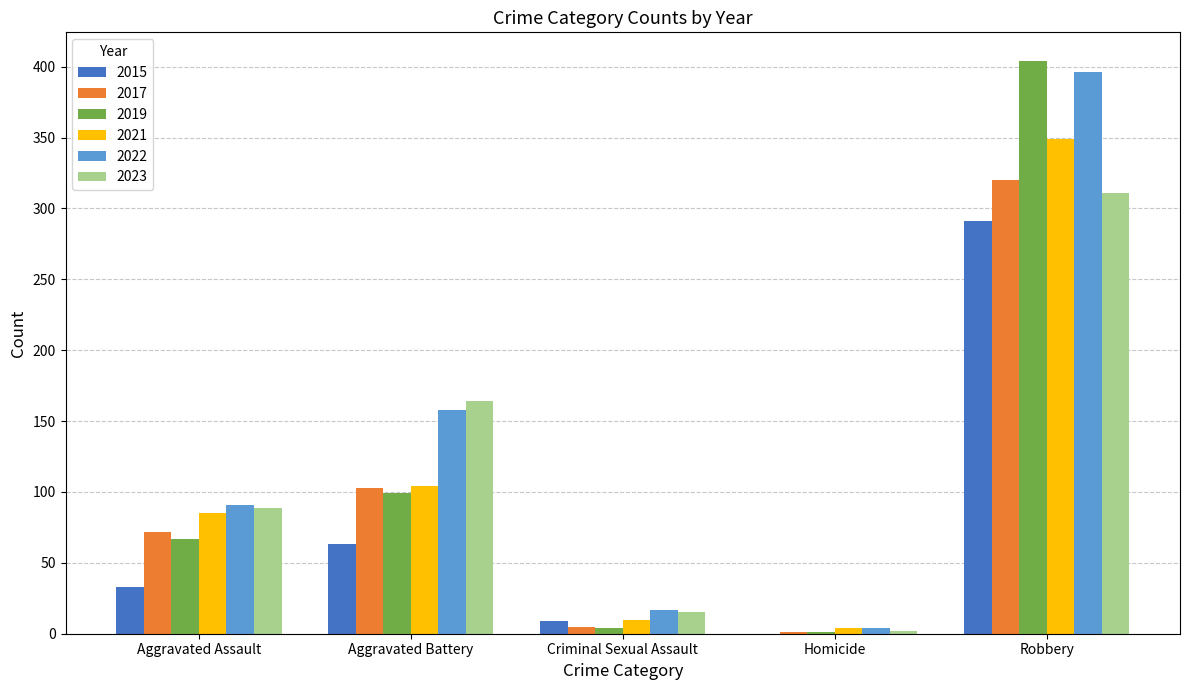

Is the value of 2023 at Aggravated Assault greater than the value of 2017 at Criminal Sexual Assault?

Yes